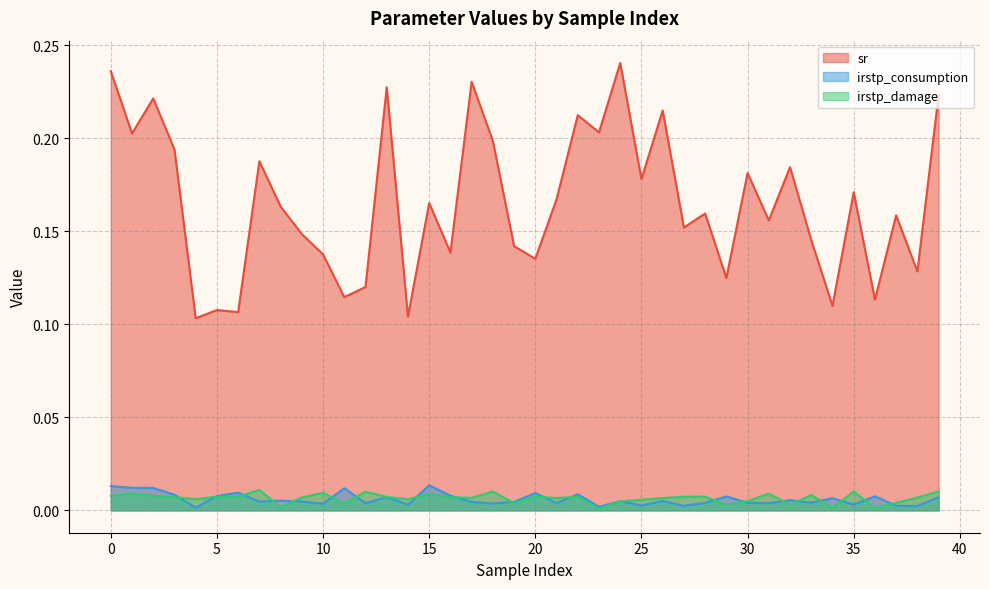

At 11, list the series in order from largest to smallest.

sr, irstp_consumption, irstp_damage